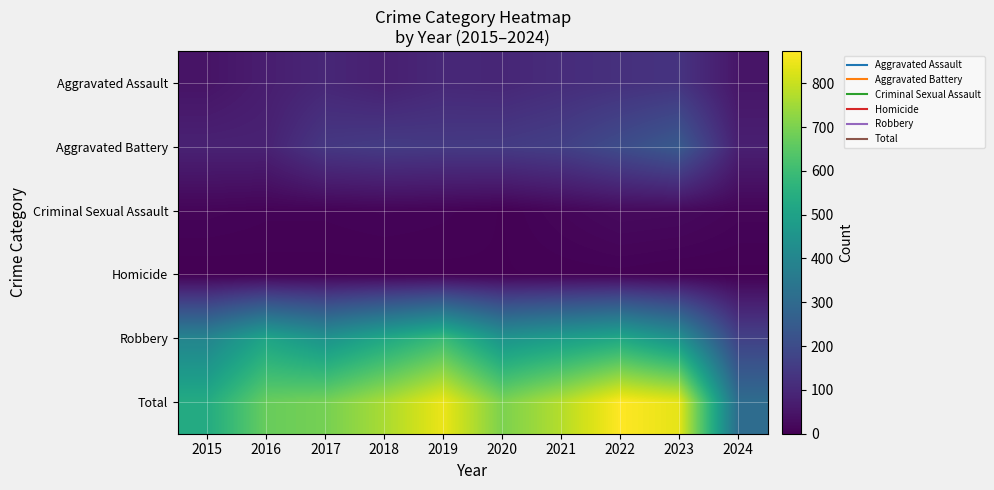

List the series in order of their peak value, highest first.

Total, Robbery, Aggravated Battery, Aggravated Assault, Criminal Sexual Assault, Homicide